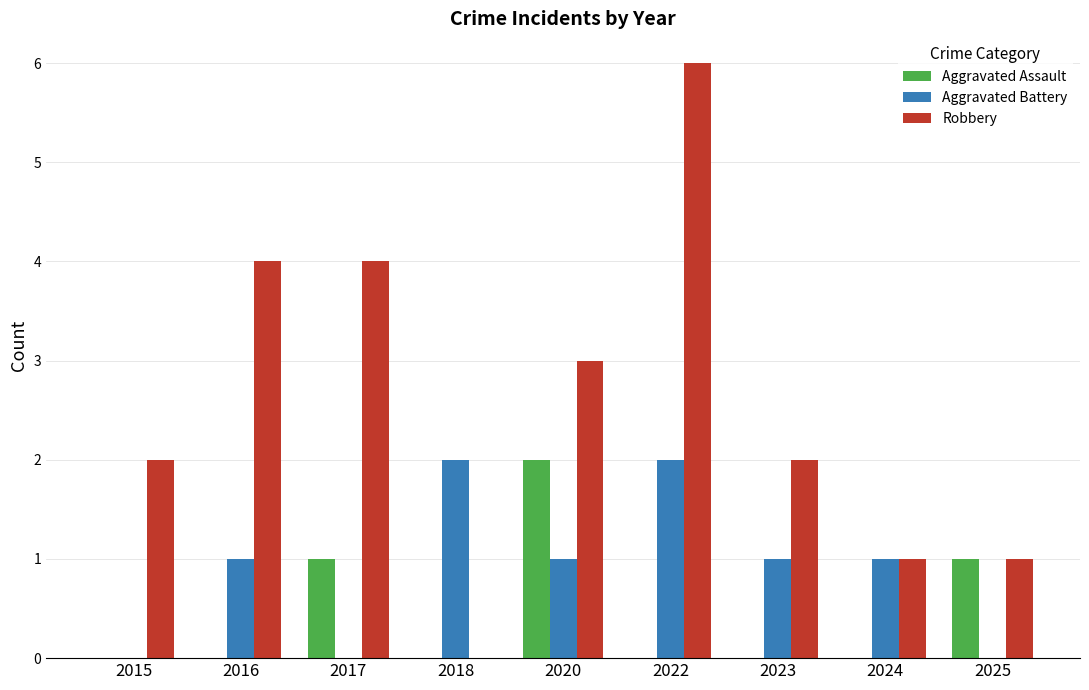

What is the sum of all Aggravated Assault values?

4